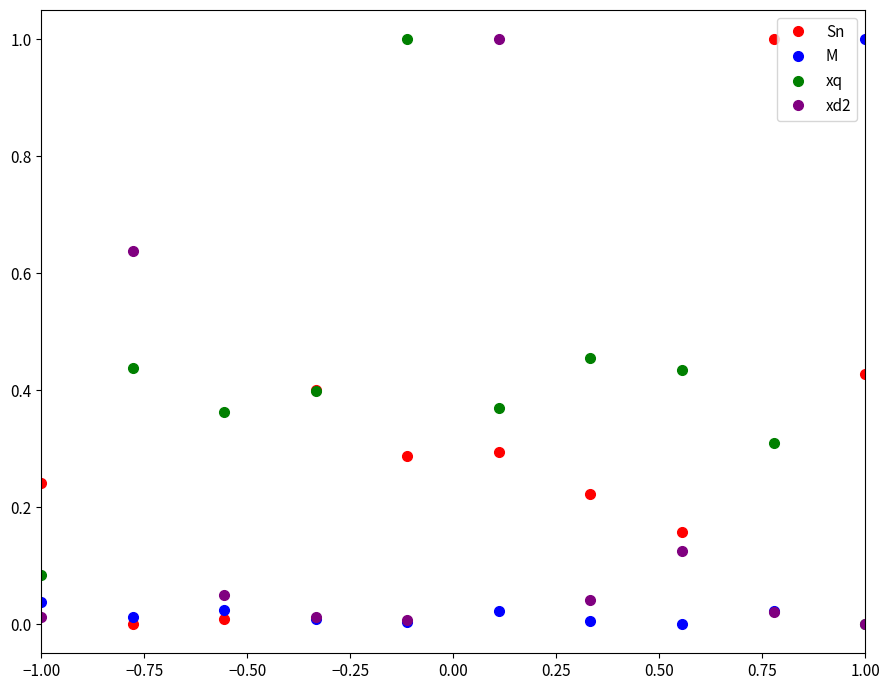

How many interior local peaks does the xq series have?

3